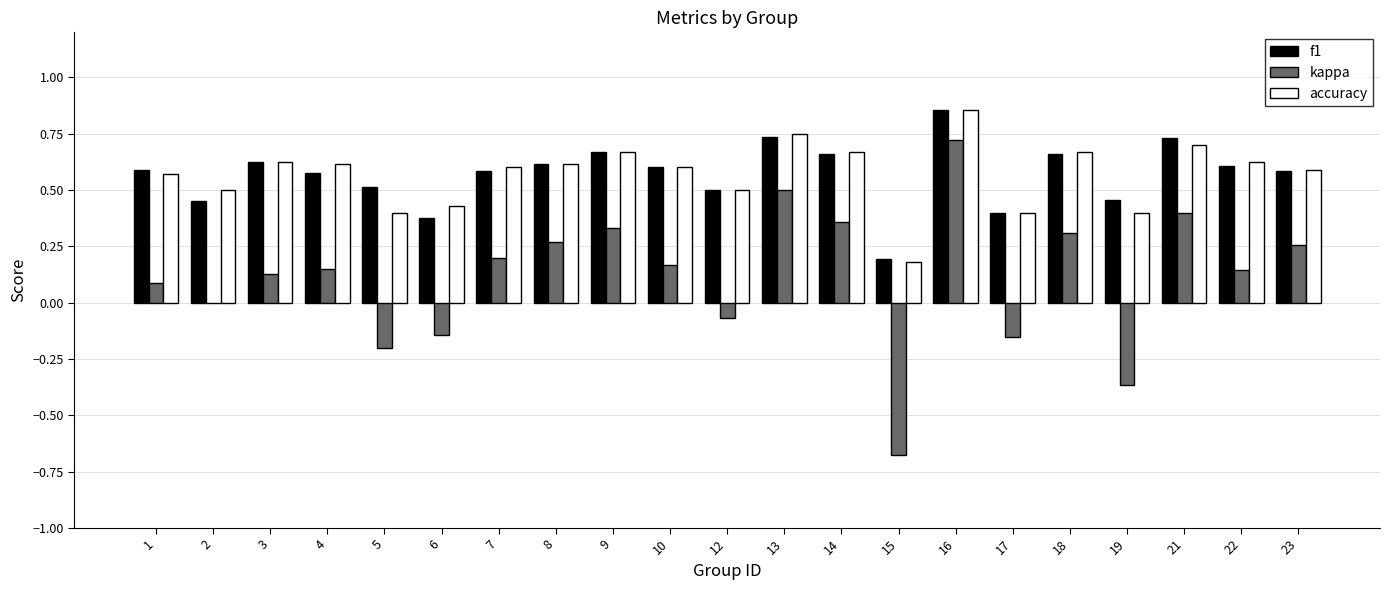

Which label corresponds to the largest value in the chart?

16